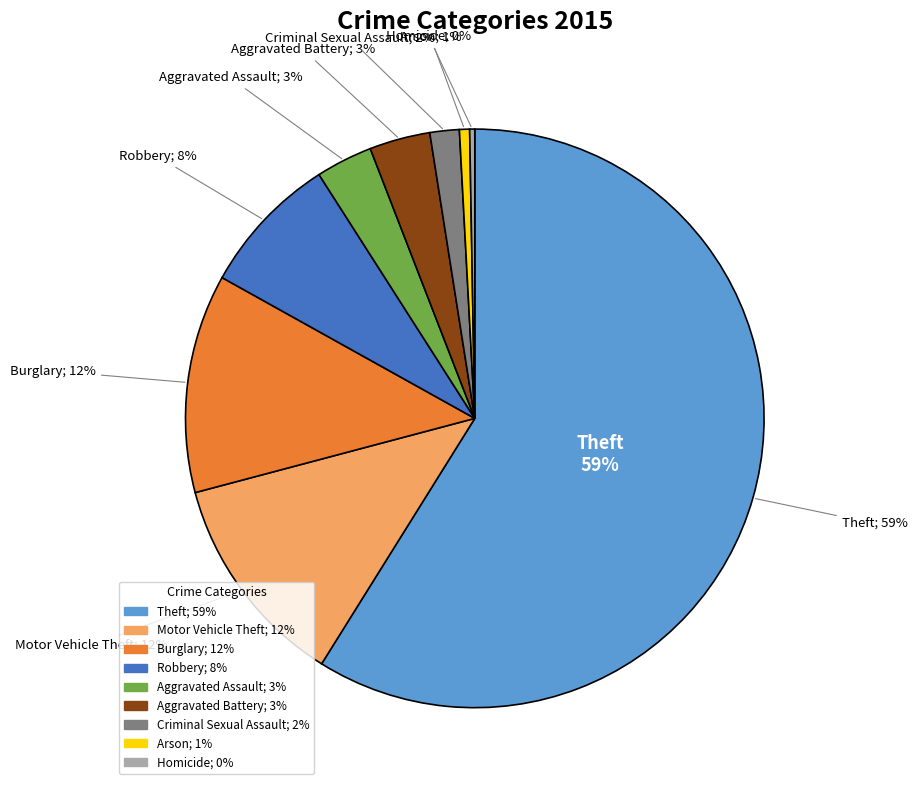

The Homicide slice represents 1% of the pie. True or false?

False